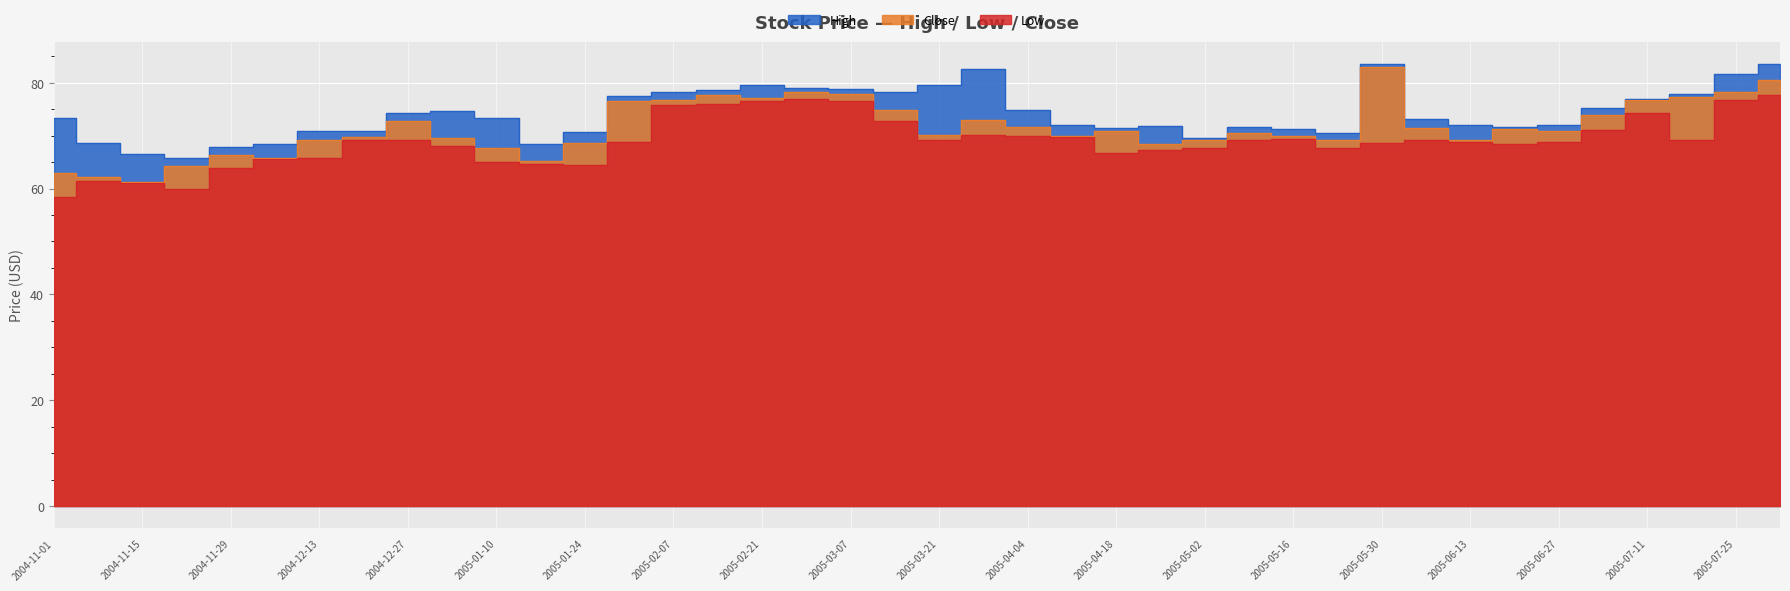

What is the difference between the Low values at 2005-08-01 and 2004-11-08?

16.3